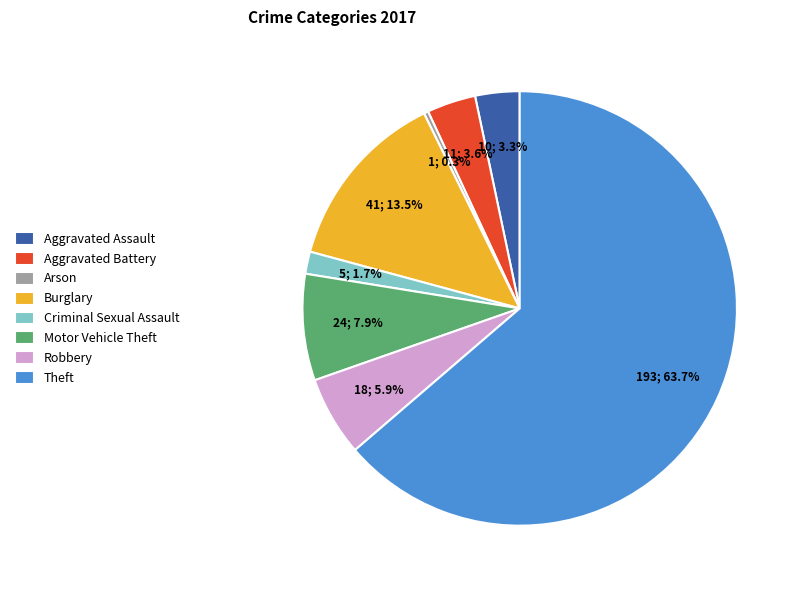

Do Theft and Motor Vehicle Theft together represent more than half of the pie?

Yes